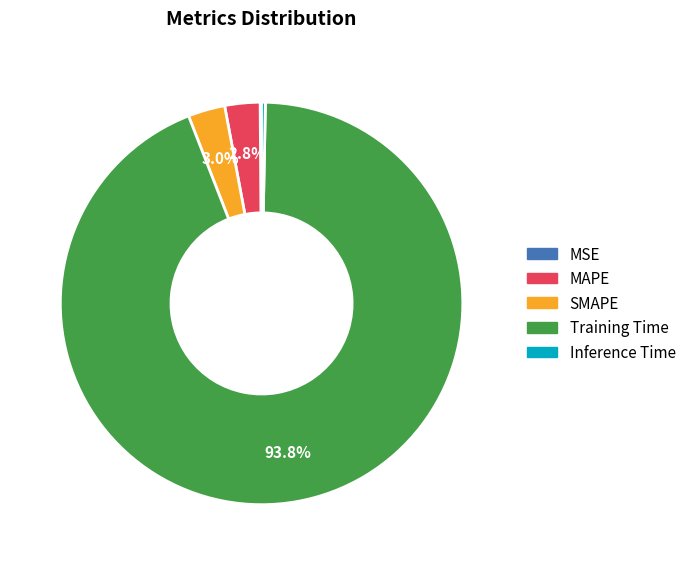

Which slice is the largest?

Training Time